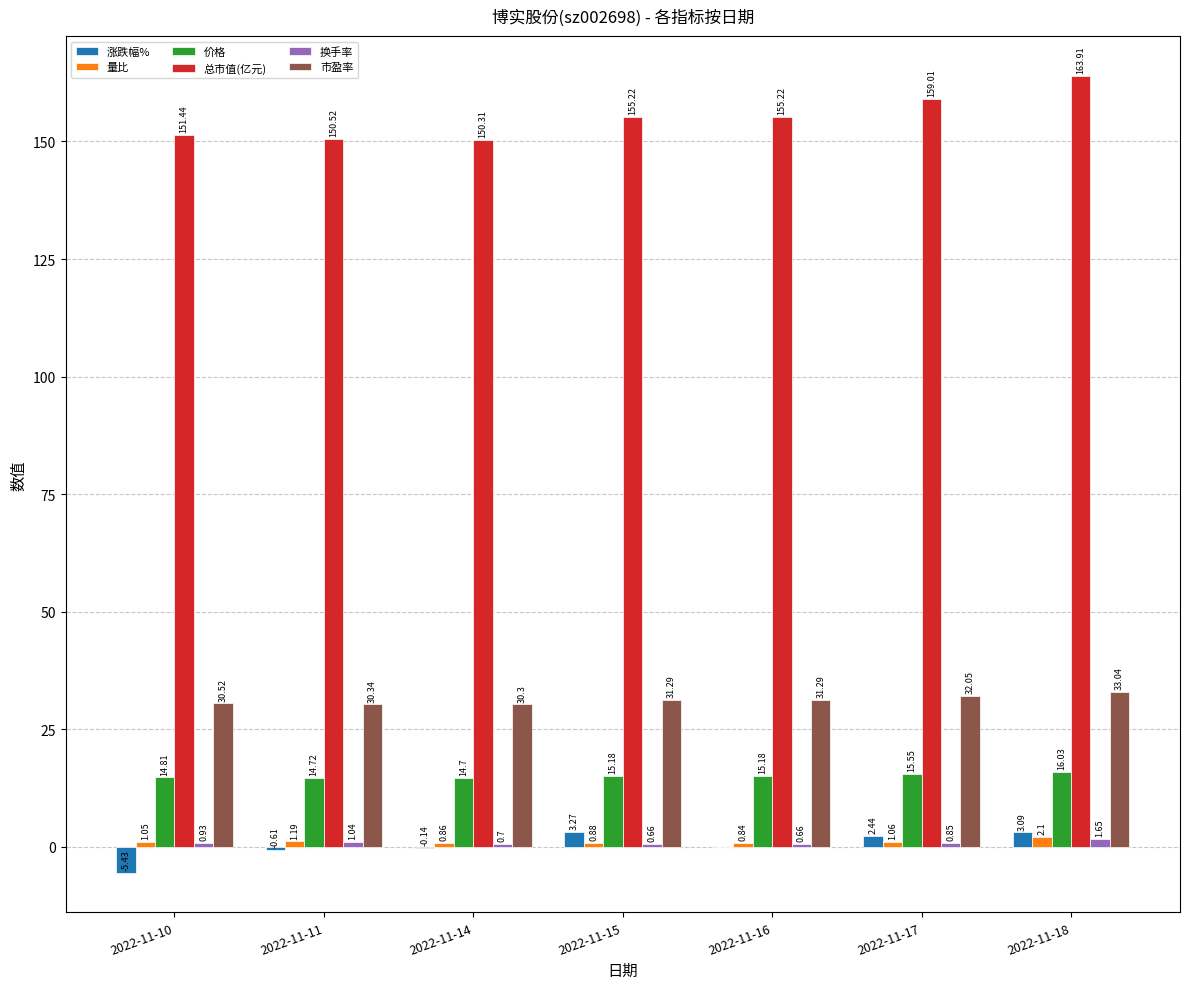

What is the total value across all series at 2022-11-18?

219.8